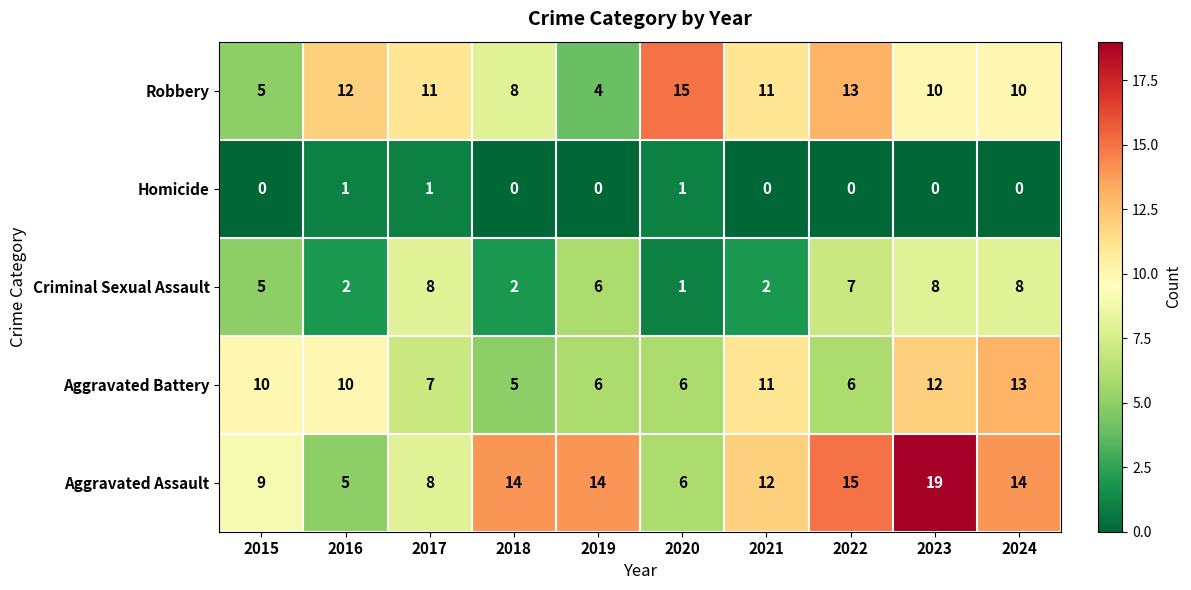

Which series has the largest range (max minus min)?

Aggravated Assault